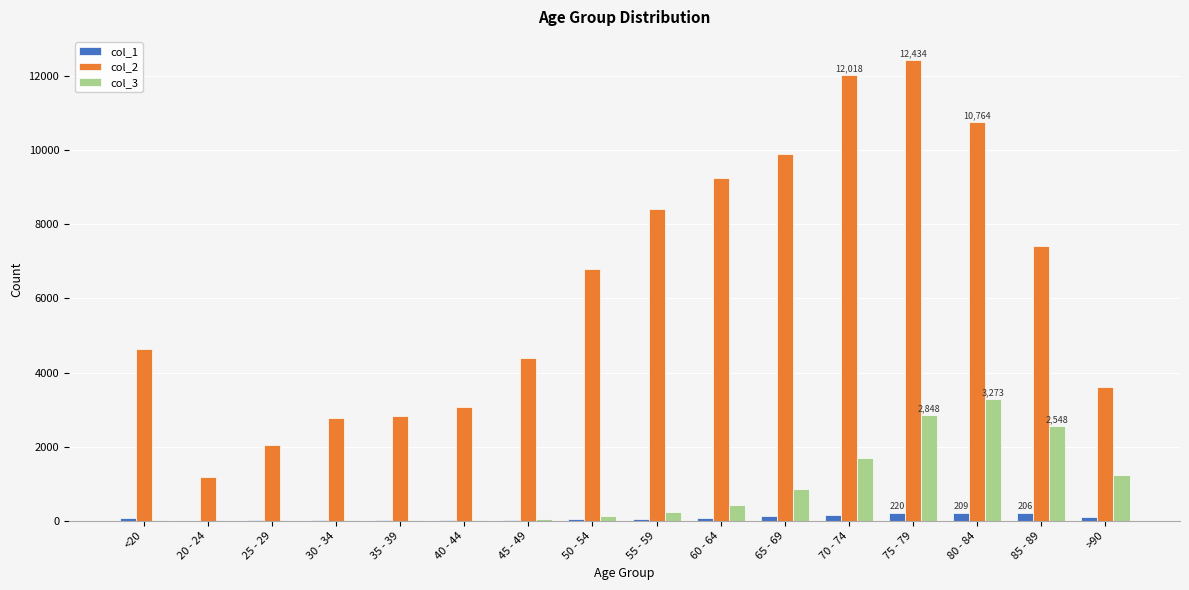

How many distinct data groups are displayed?

3